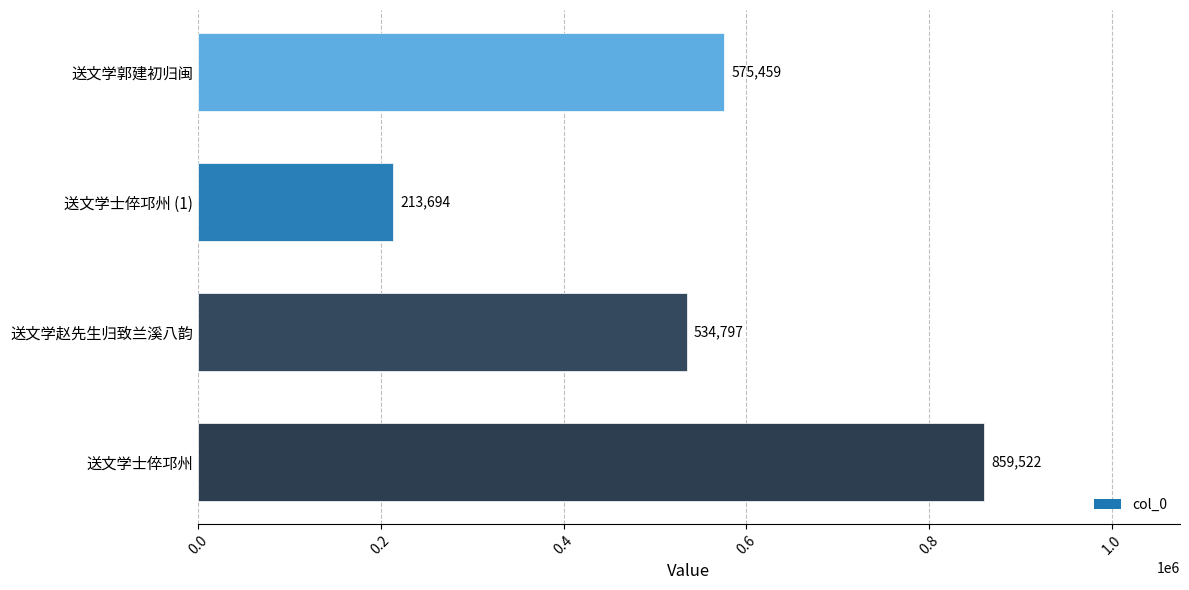

Reading top to bottom, extract all data points from this chart.

送文学郭建初归闽=575459	送文学士倅邛州 (1)=213694	送文学赵先生归致兰溪八韵=534797	送文学士倅邛州=859522